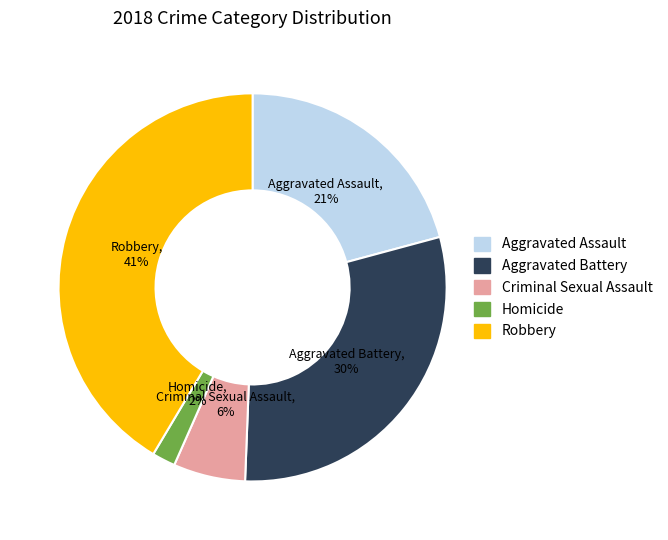

To the nearest percent, what is the difference between the Robbery and Criminal Sexual Assault slice percentages?

35%